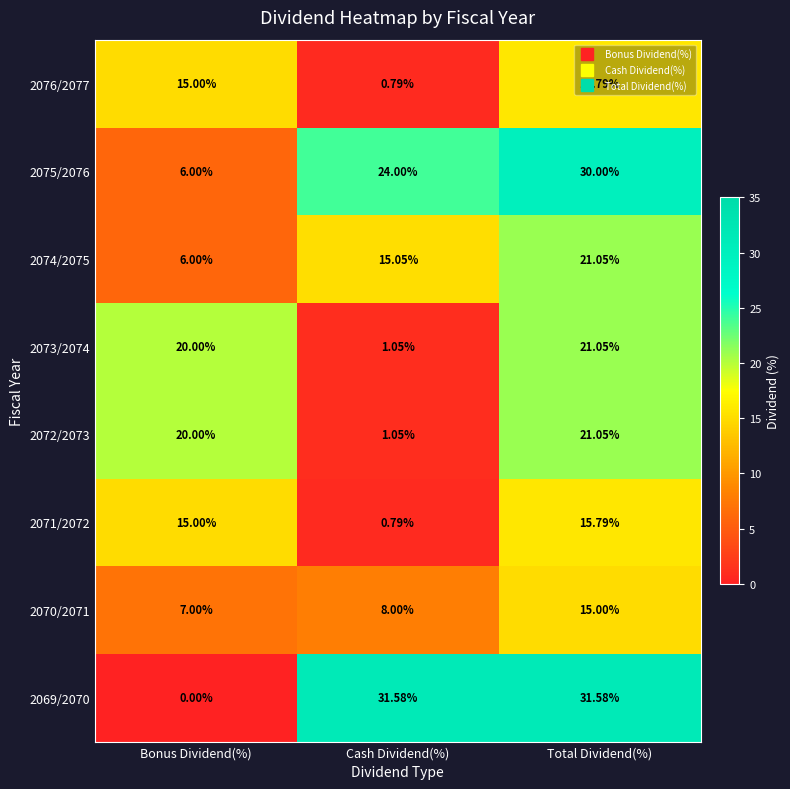

At which category is the sum across all series the highest?

Total Dividend(%)